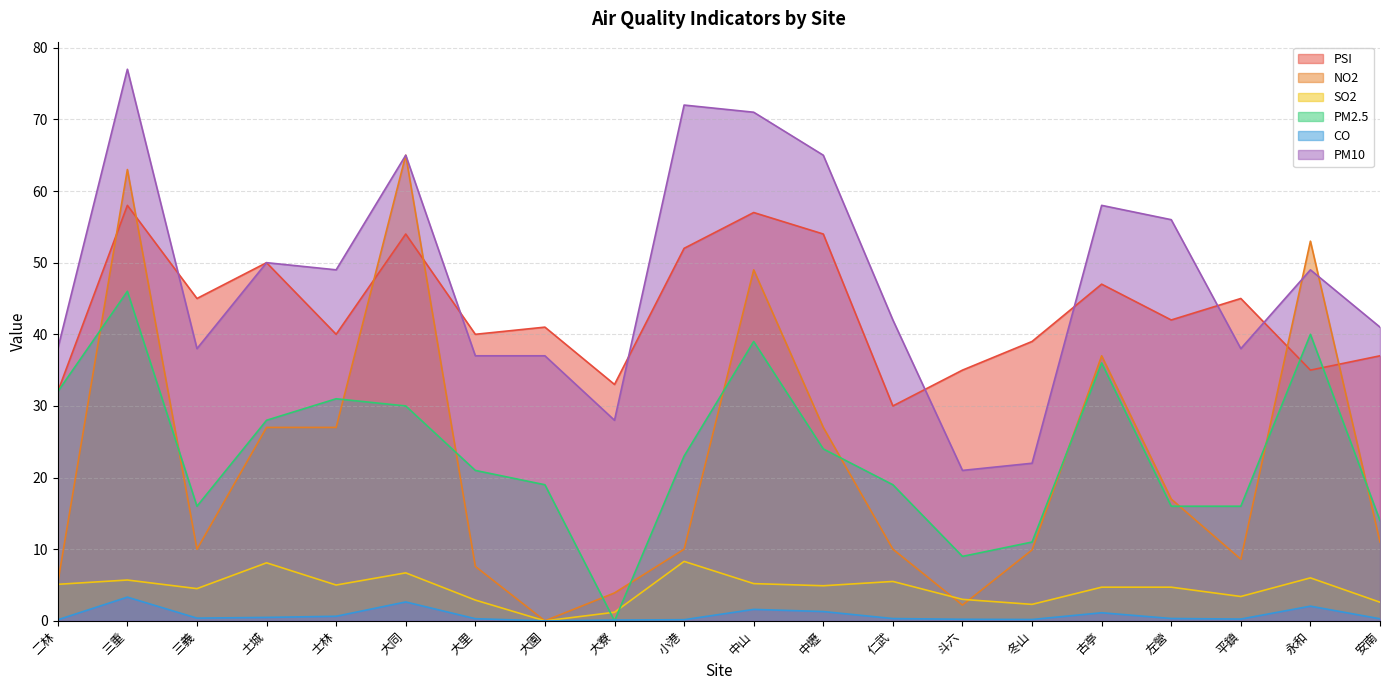

At which category does CO reach its first local peak?

三重